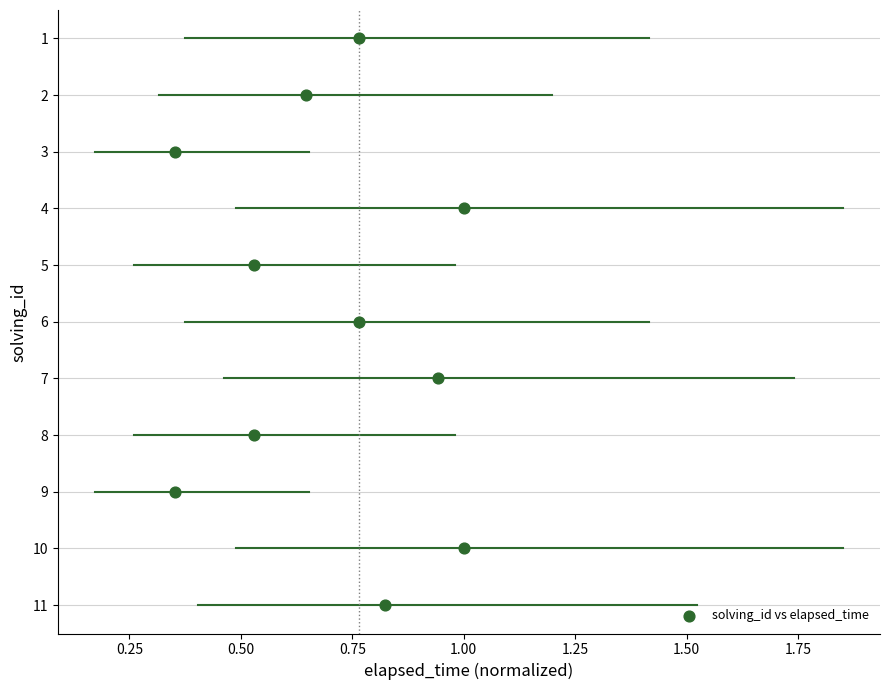

What is the range of Y values (max minus min)?

10